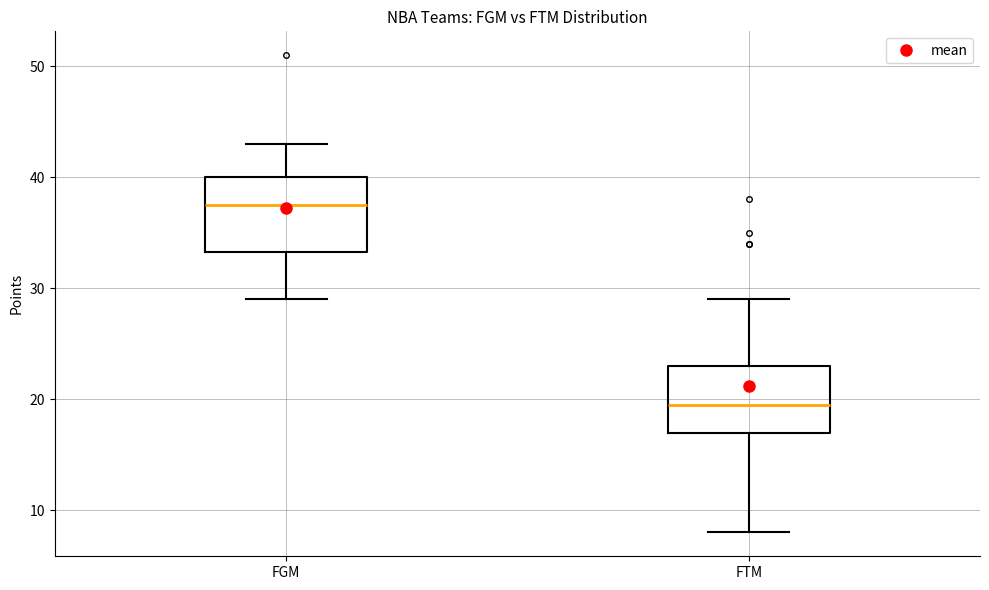

Which box has the lowest median line?

FTM